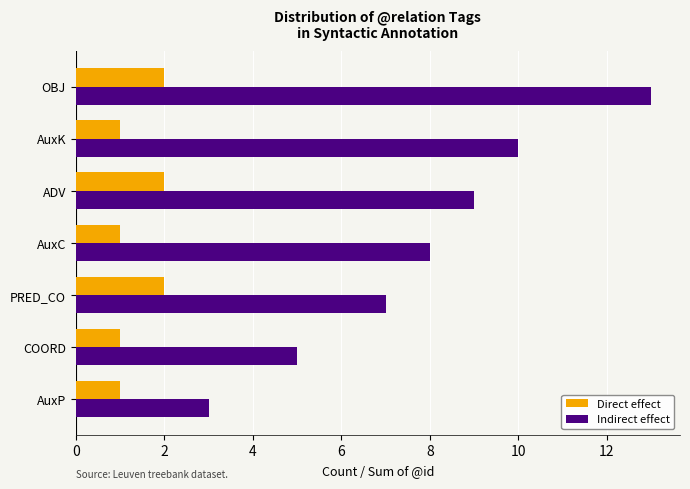

What is the maximum value shown in the chart?

13